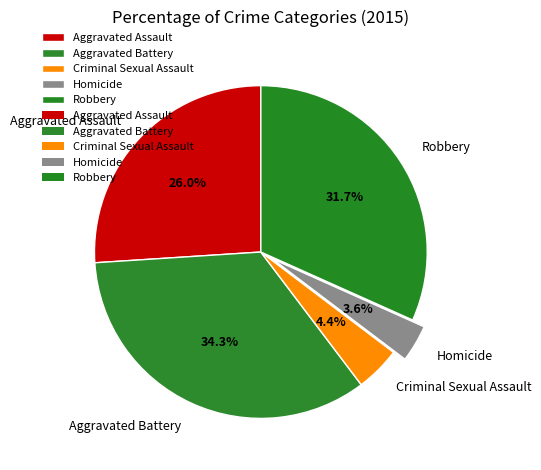

Is there a majority slice in this chart?

No